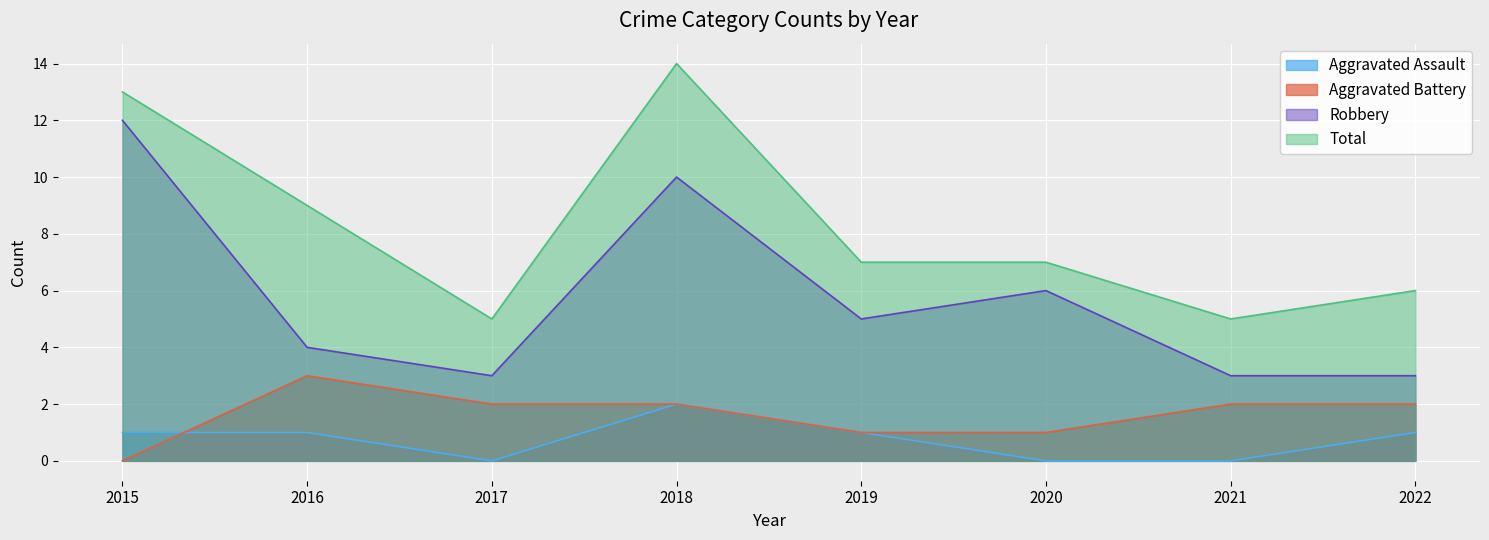

Which series changed the most between 2018 and 2019?

Total